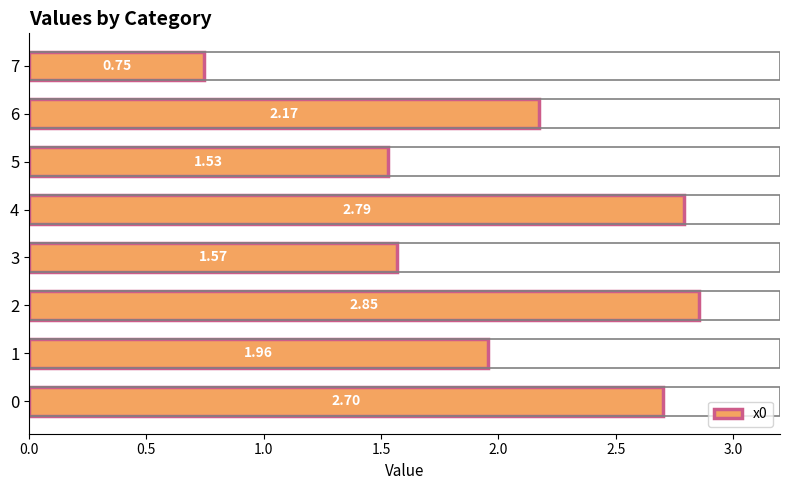

How many categories are shown in the chart?

8